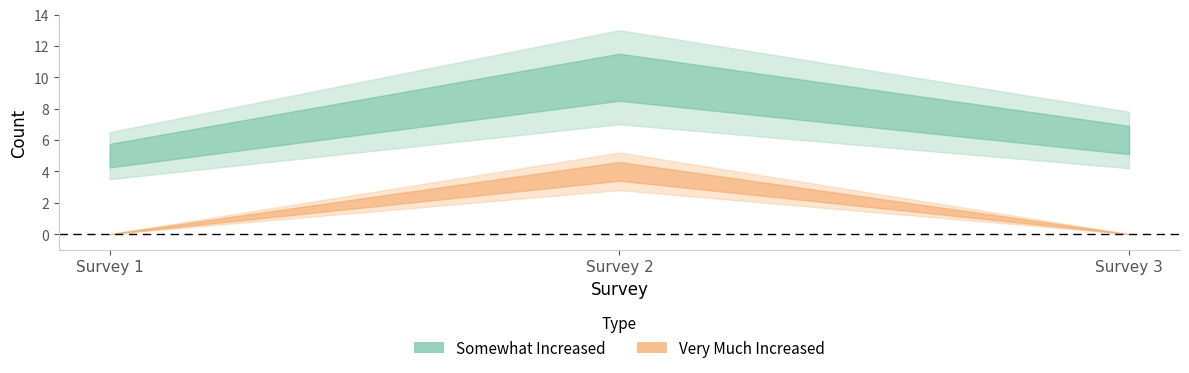

What is the value of the Very Much Increased point at the 2nd from the left?

4